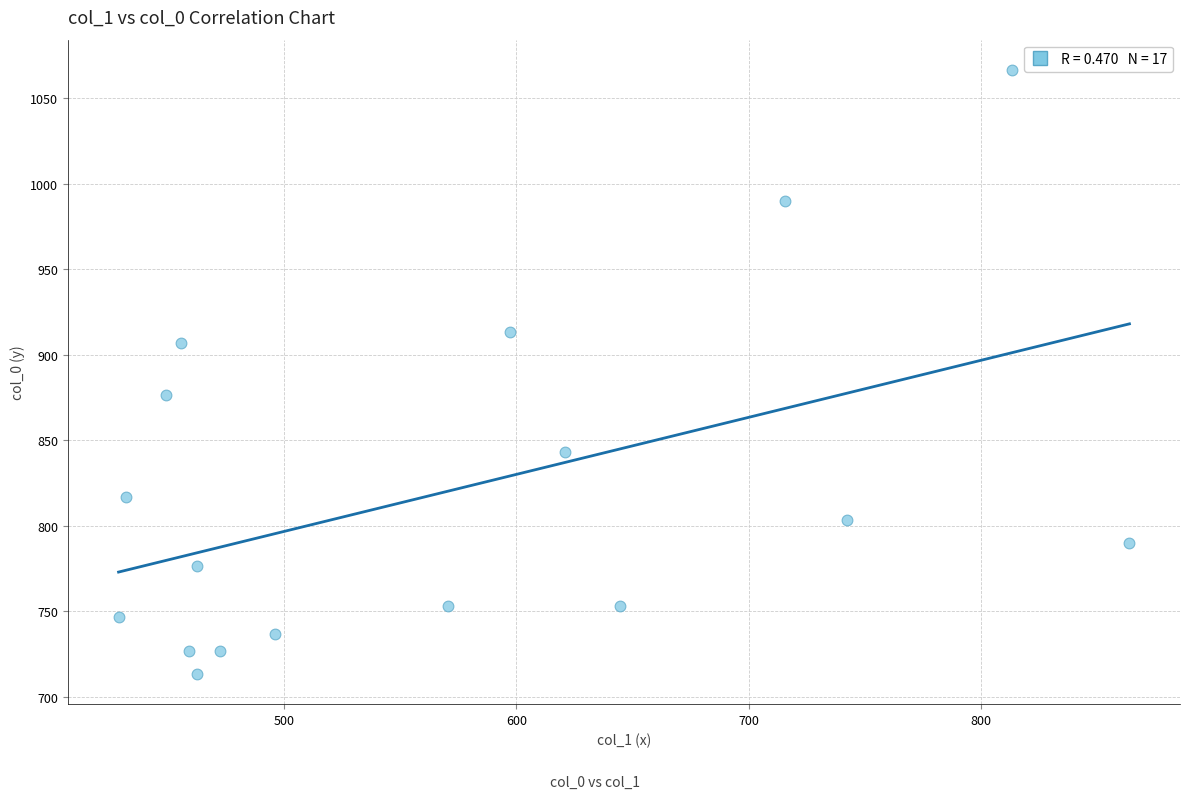

What is the range of X values (max minus min)?

435.4